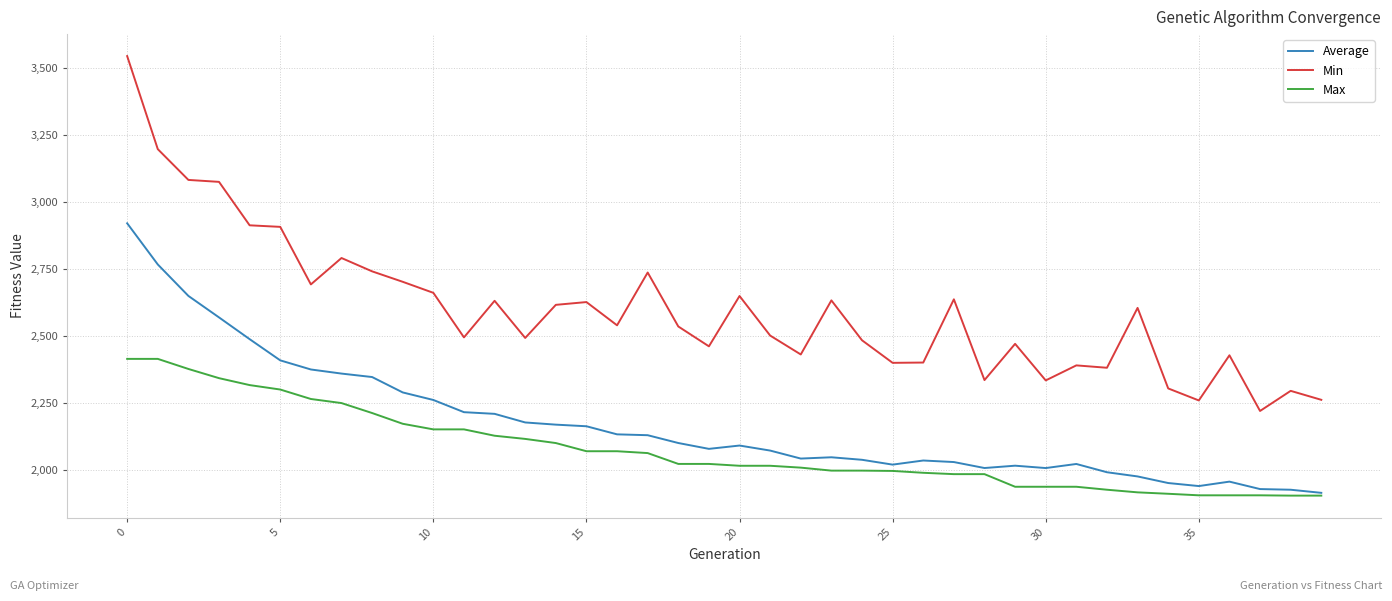

What is the average value of the Average series?

2170.3